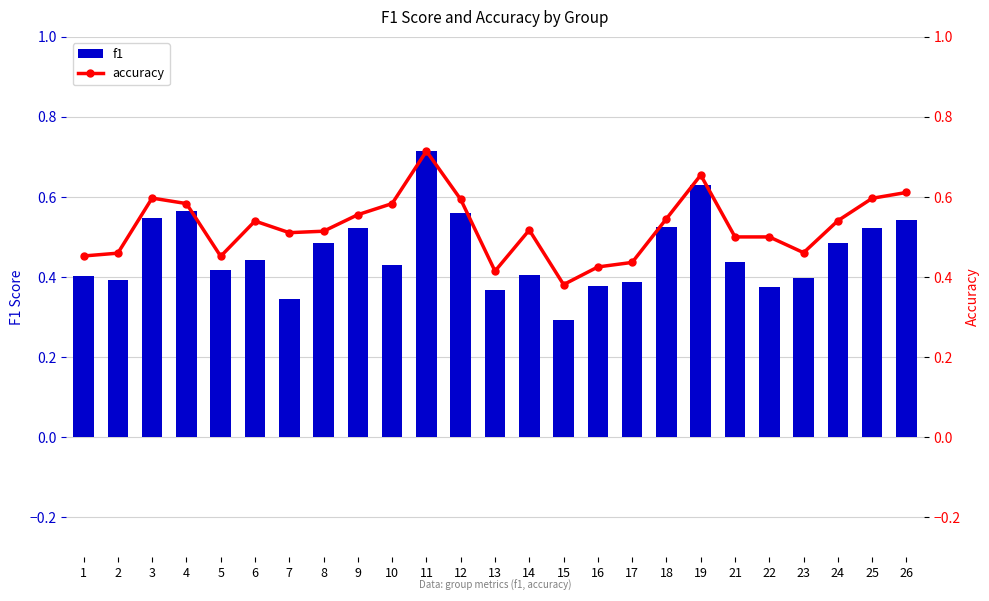

Between 15 and 19, which series saw the biggest shift?

f1